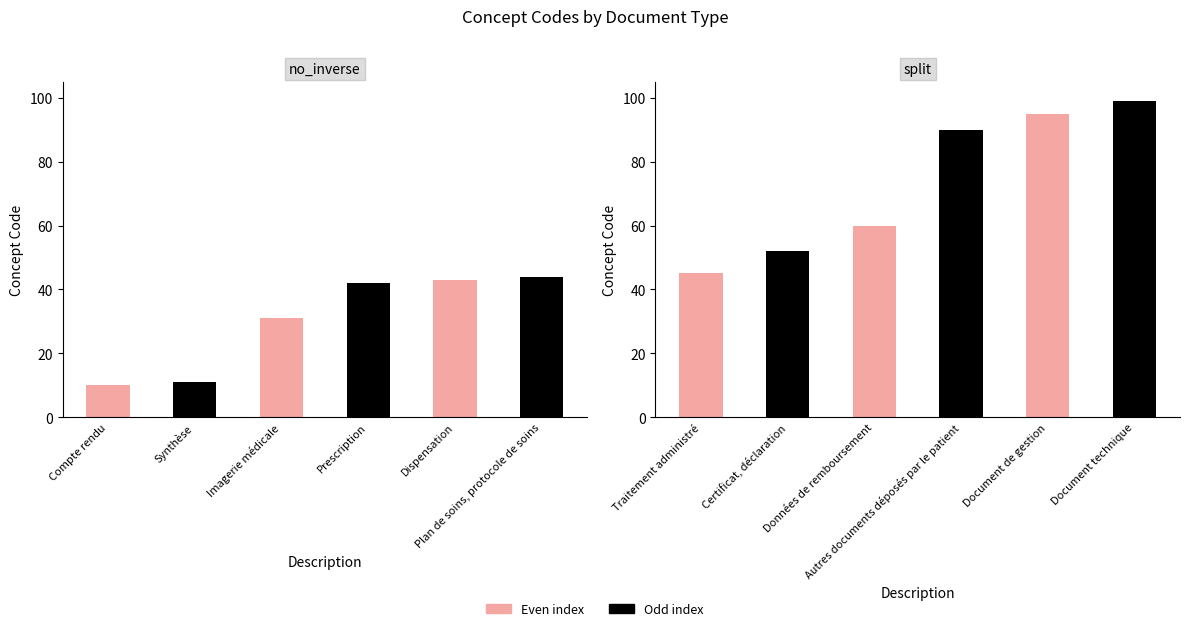

Rank the categories by Concept (left) value from highest to lowest.

Plan de soins, protocole de soins, Dispensation, Prescription, Imagerie médicale, Synthèse, Compte rendu